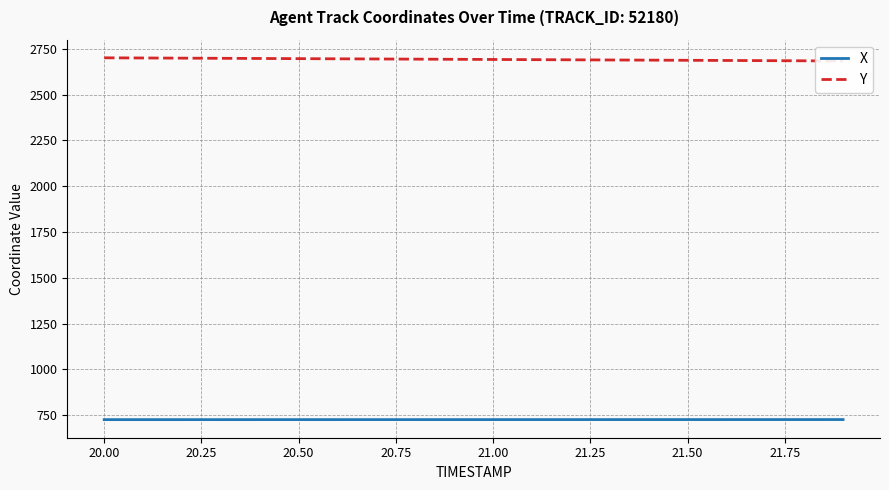

What is the value of the Y point at the 17th from the left?

2686.3